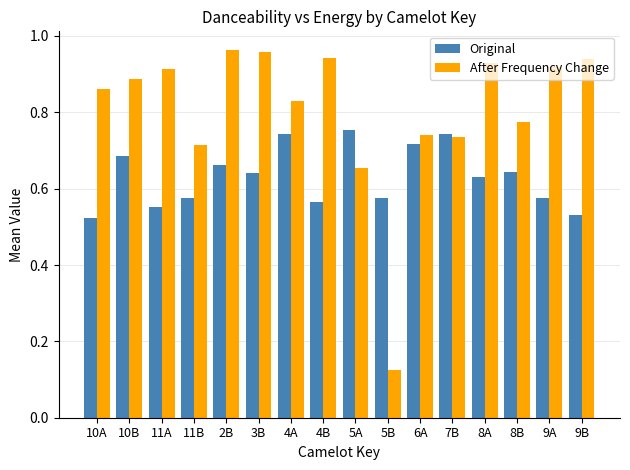

Which series has the largest range (max minus min)?

After Frequency Change